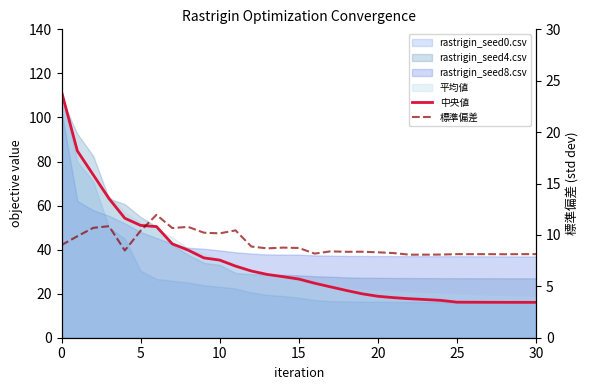

List the series in order of their overall mean, lowest first.

標準偏差, 中央値